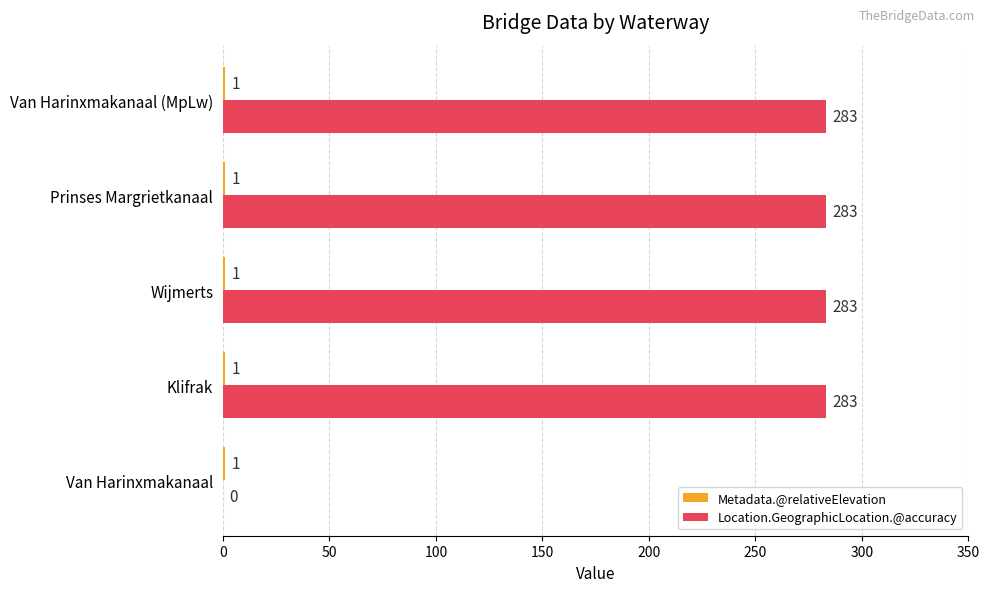

What is the sum of all Location.GeographicLocation.@accuracy values?

1132